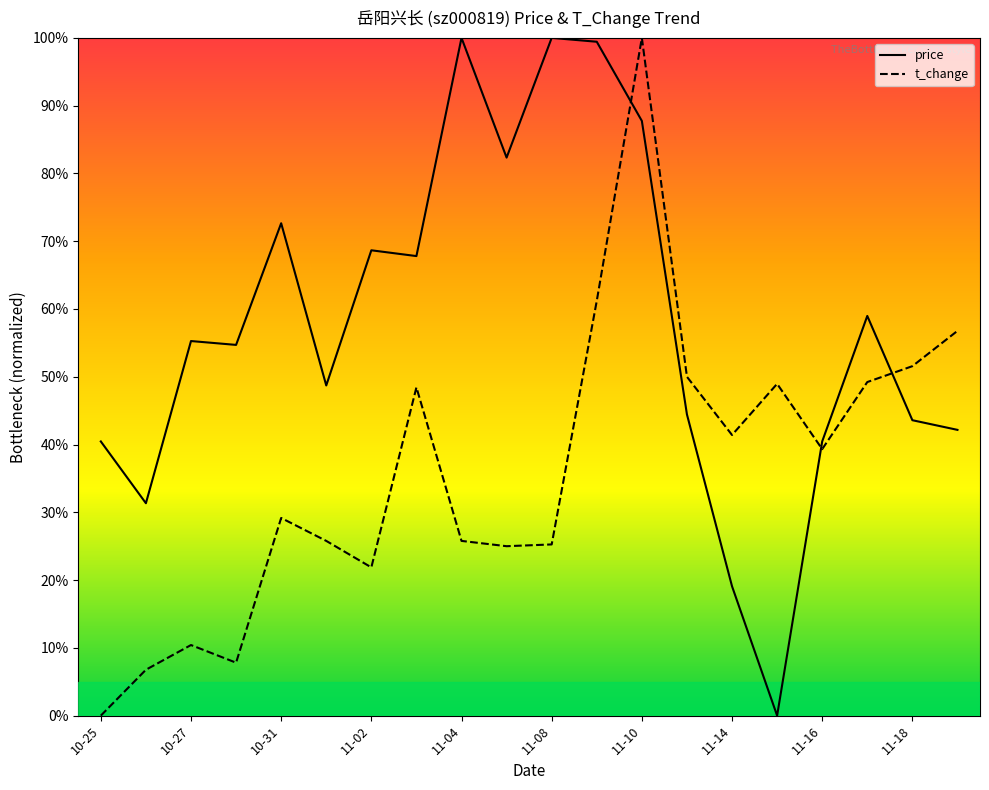

How many intersections are there between t_change and price?

3